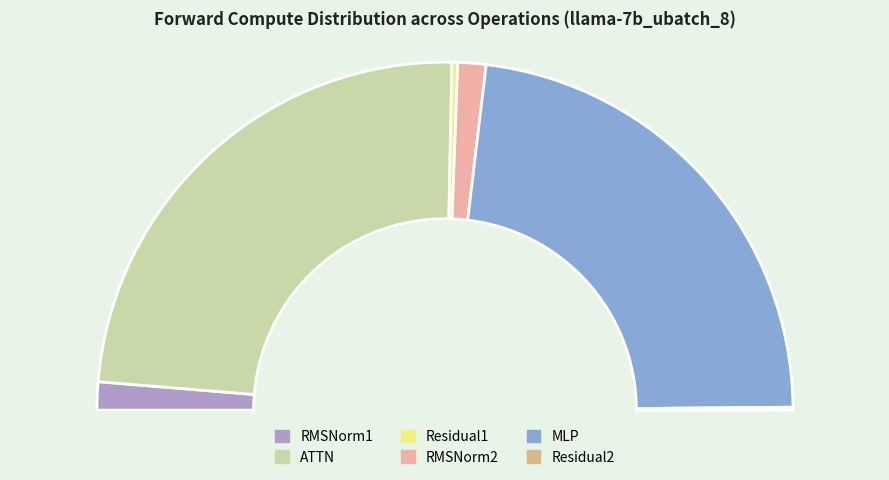

Does RMSNorm1 account for over 50% of the chart?

No